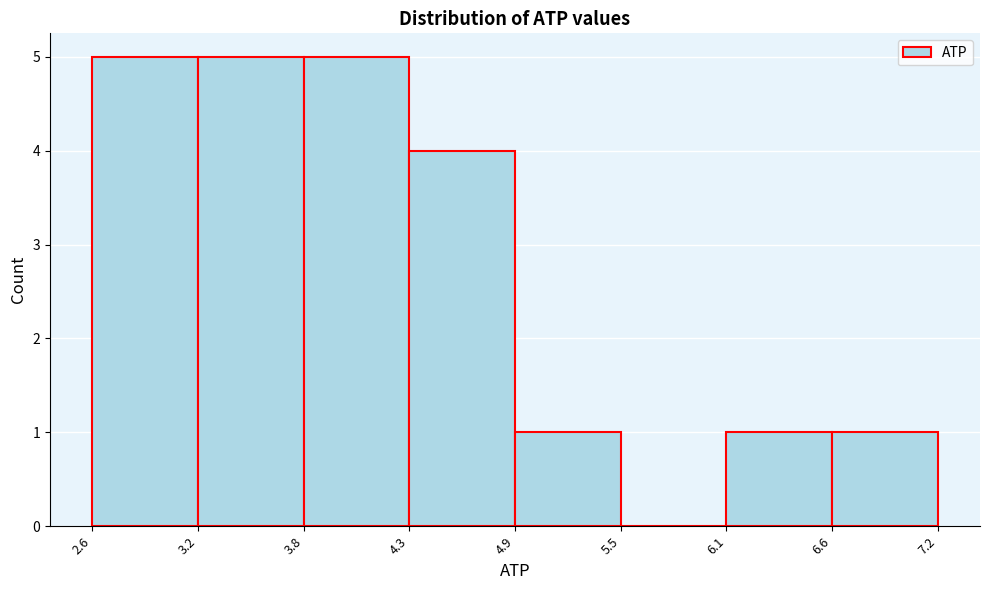

What is the height of the bar covering 6.1 to 6.6 on the x-axis? The values are not printed on the chart, so give them approximately, as read against the axis.

1